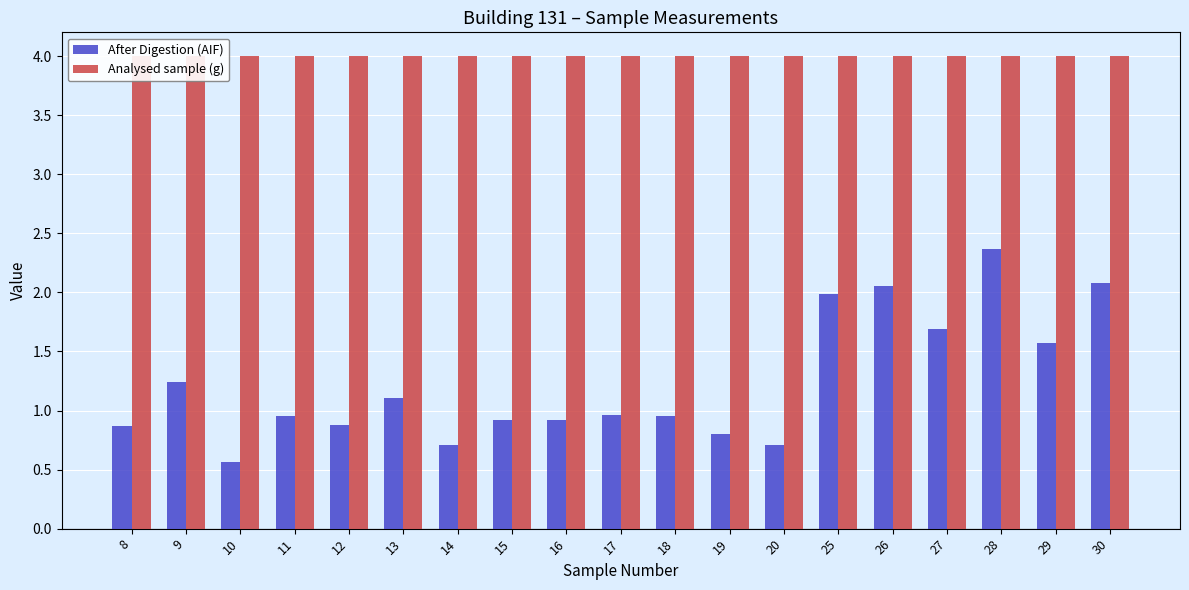

Which series has the widest spread of values?

After Digestion (AIF)